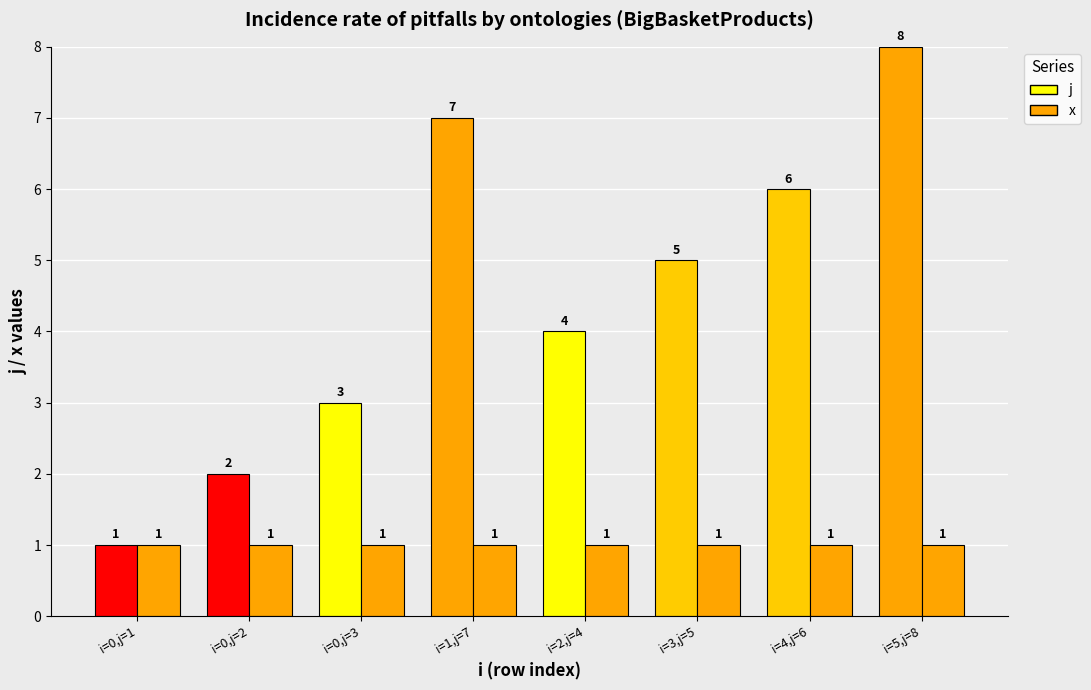

What is the sum of all x values?

8